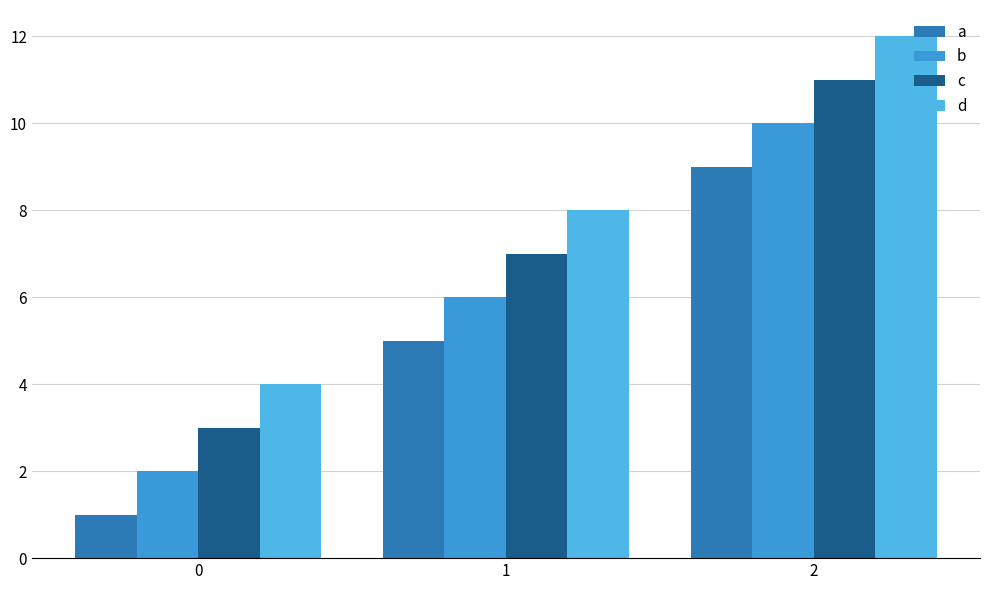

How many series are shown in this chart?

4